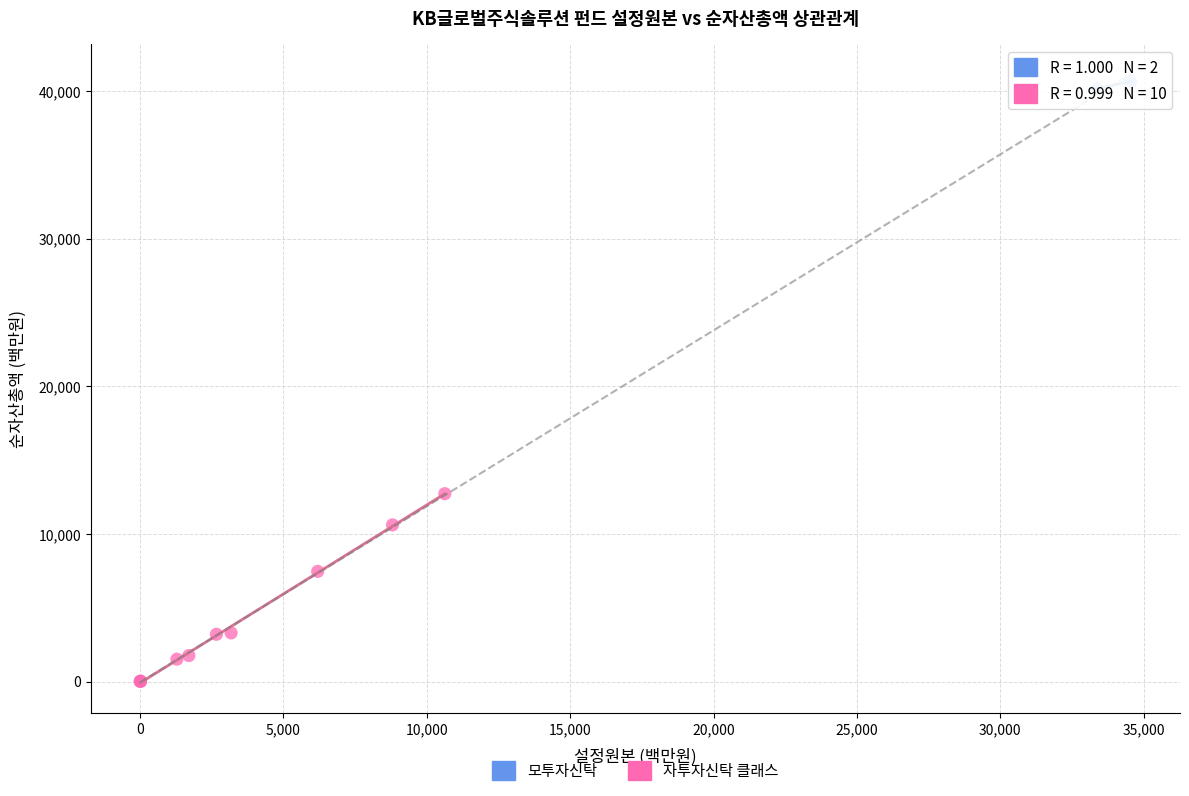

Which series contains the lowest Y value?

자투자신탁 클래스